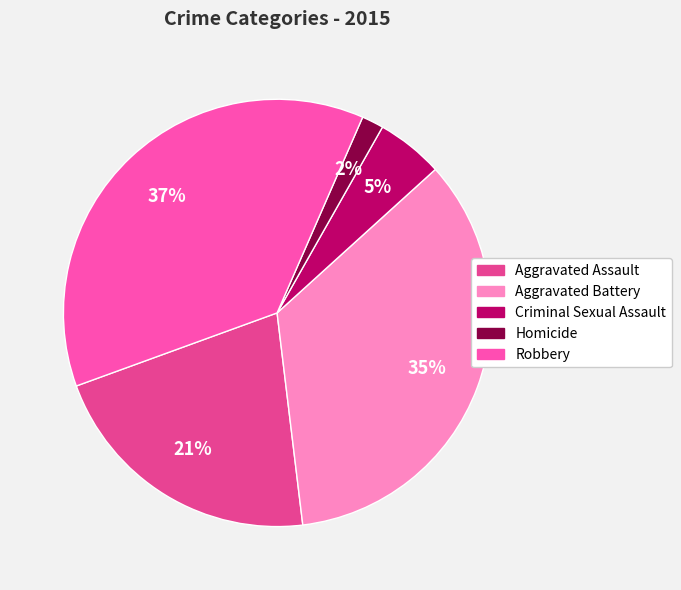

To the nearest percent, what is the difference between the largest and smallest slice percentages?

35%